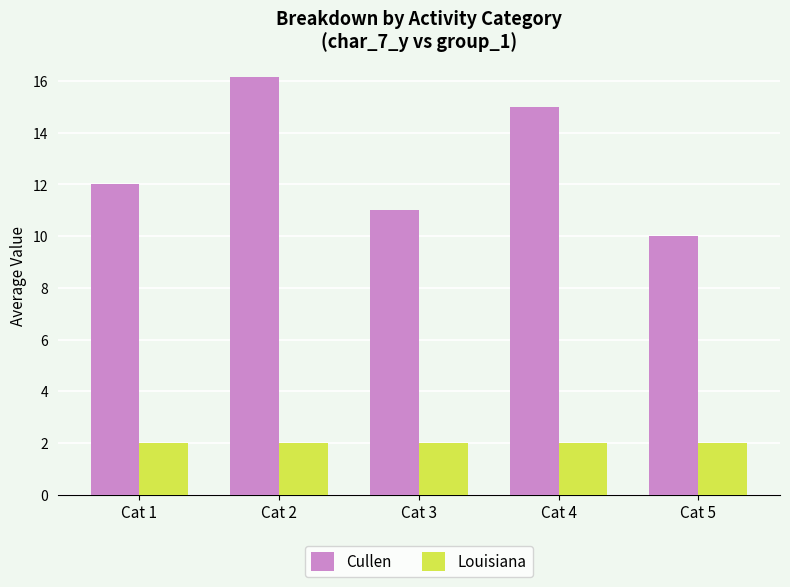

What is the value of the Louisiana bar at the 4th from the left?

2.0